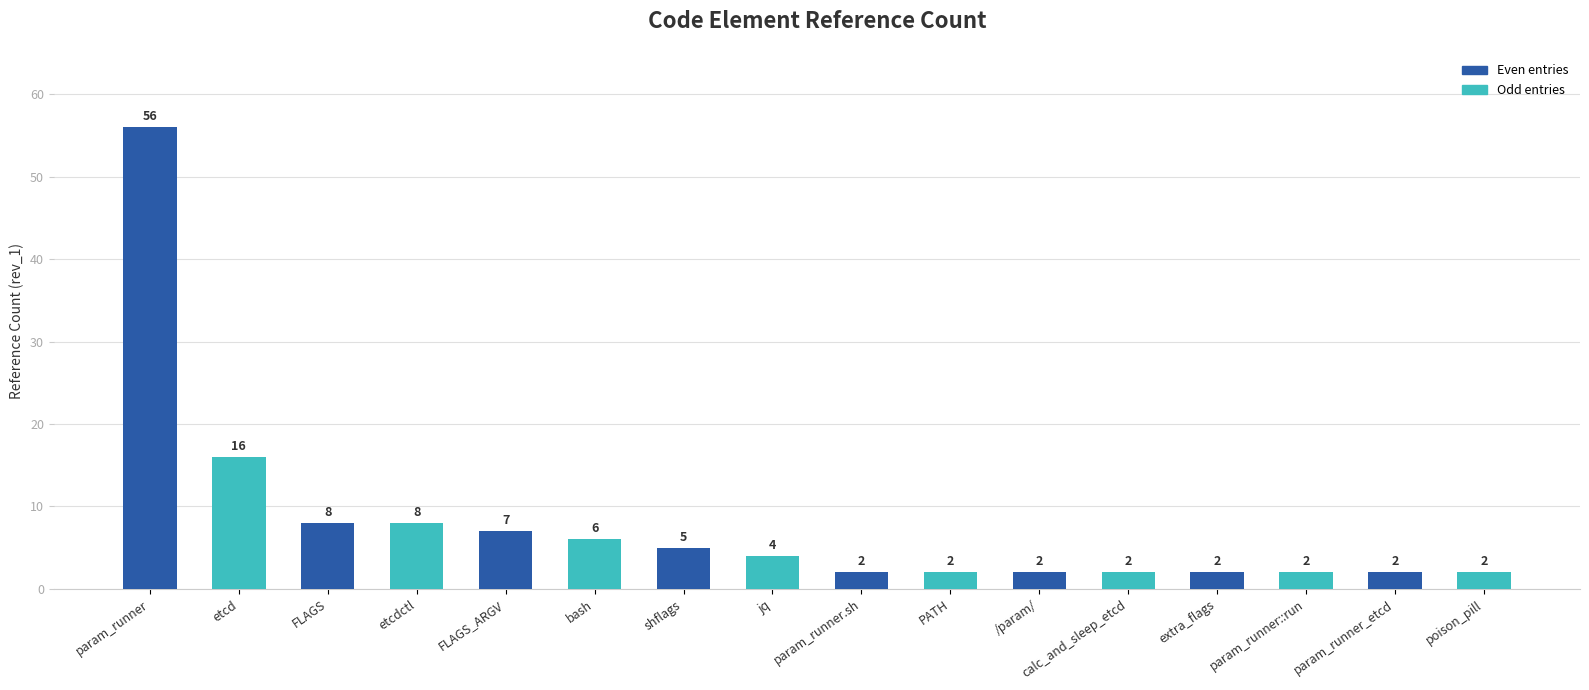

What is the maximum value shown in the chart?

56